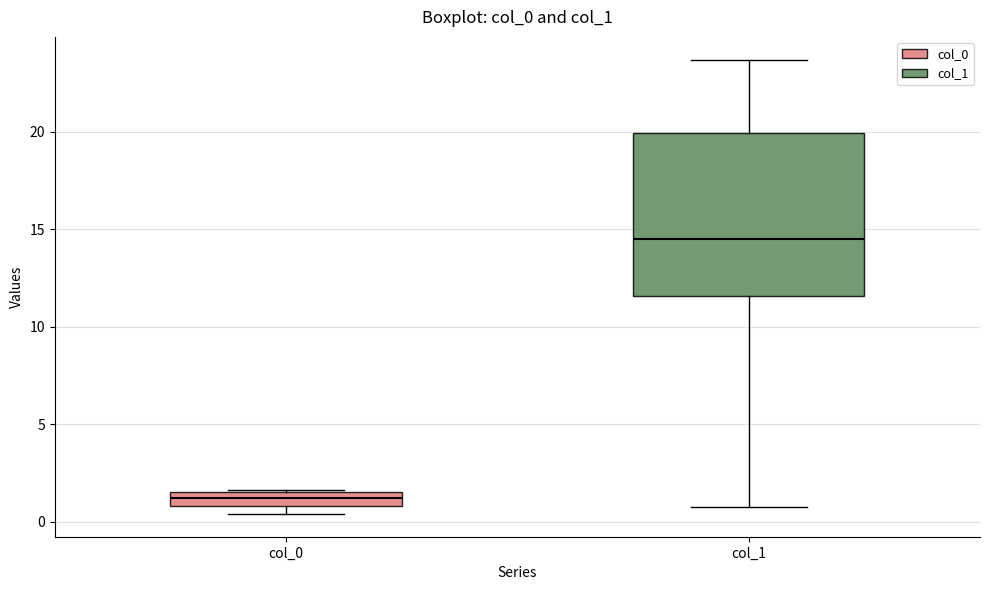

Where is the lower edge of the box for col_0 on the y-axis? The values are not printed on the chart, so give them approximately, as read against the axis.

1.0